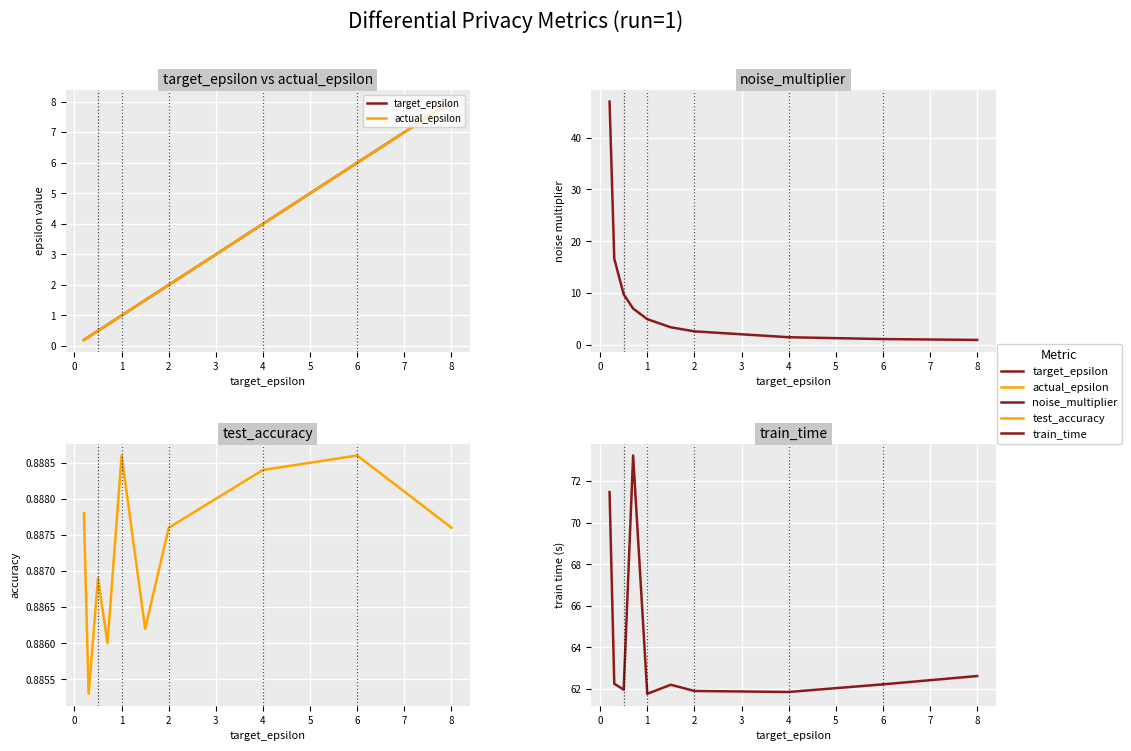

Reading right to left, extract all data points from this chart.

target_epsilon: 8.0	6.0	4.0	2.0	1.5	1.0	0.7	0.5	0.3	0.2
actual_epsilon: 8.0	6.0	4.0	2.0	1.5	1.0	0.7	0.5	0.3	0.2
noise_multiplier: 1.0	1.1	1.5	2.6	3.4	5.0	7.0	9.7	16.6	46.9
test_accuracy: 0.9	0.9	0.9	0.9	0.9	0.9	0.9	0.9	0.9	0.9
train_time: 62.6	62.2	61.9	61.9	62.2	61.8	73.2	62.0	62.3	71.5